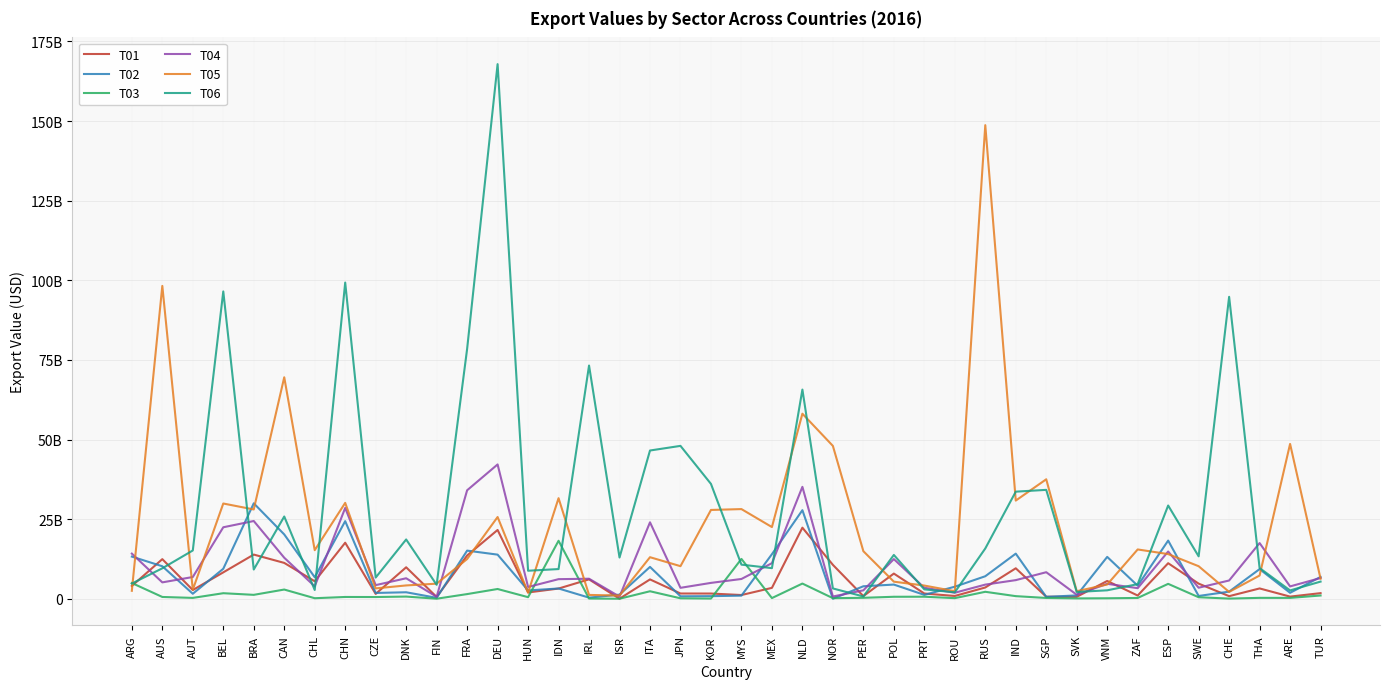

At how many categories does at least one series exceed 52762918463?

10